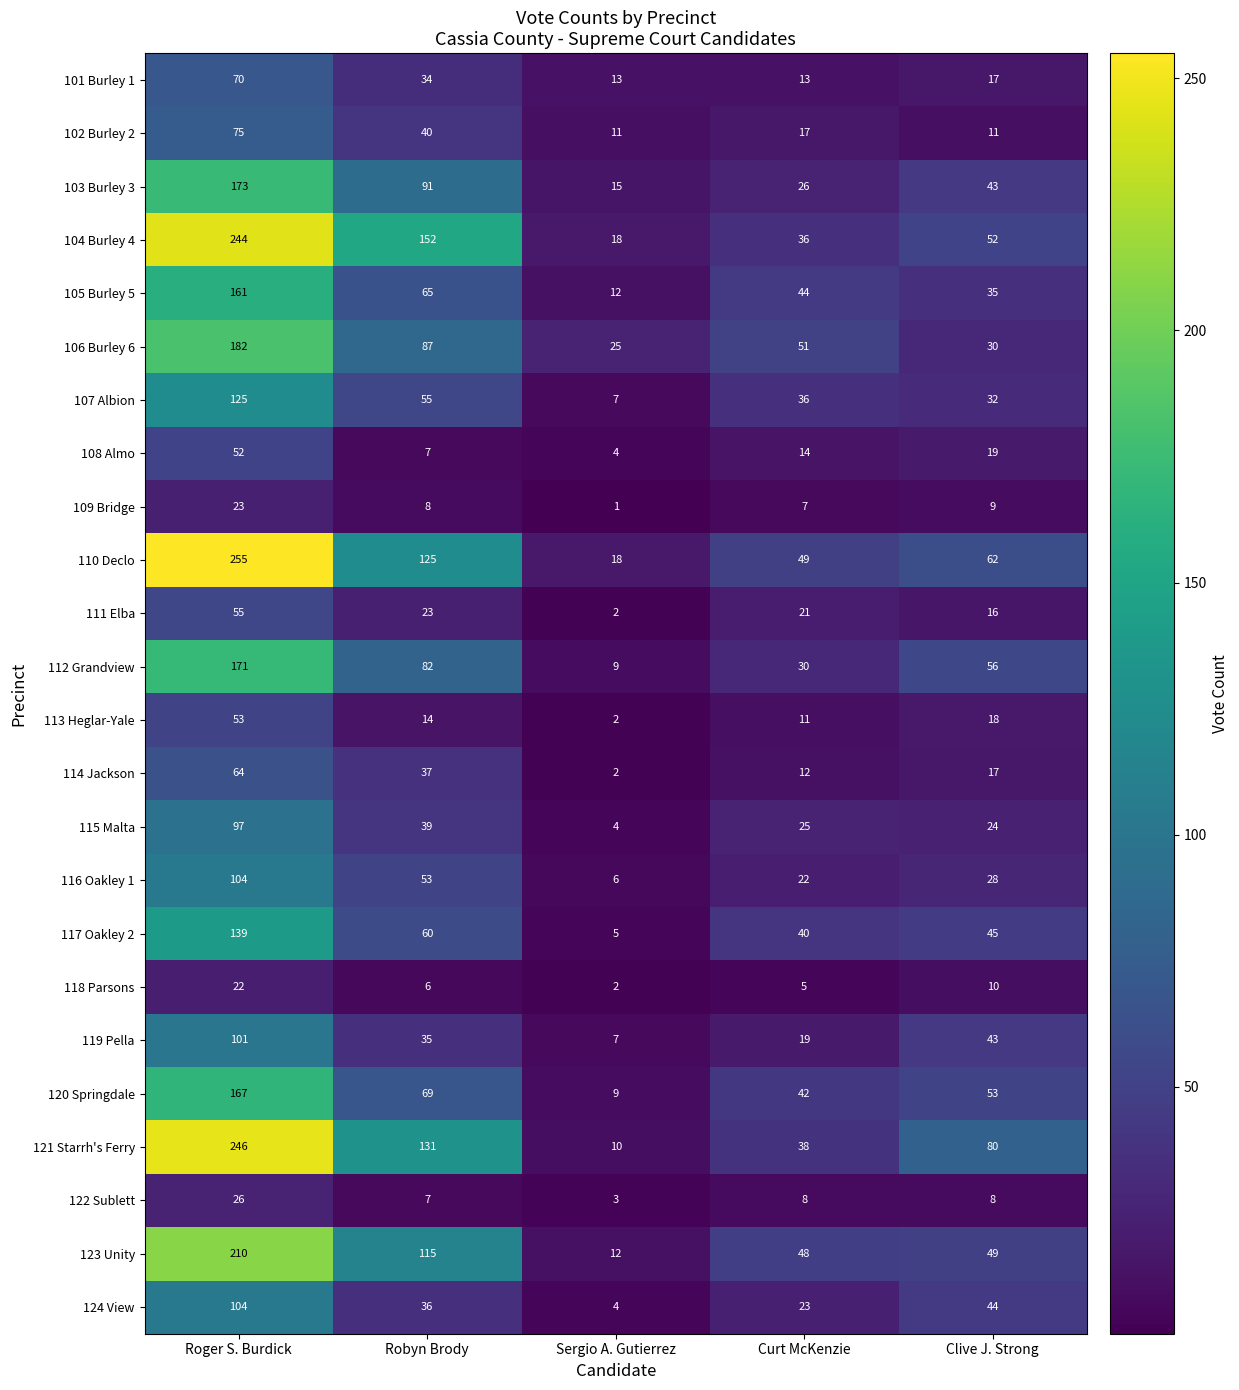

Where is 111 Elba nearest to the value 28?

Robyn Brody